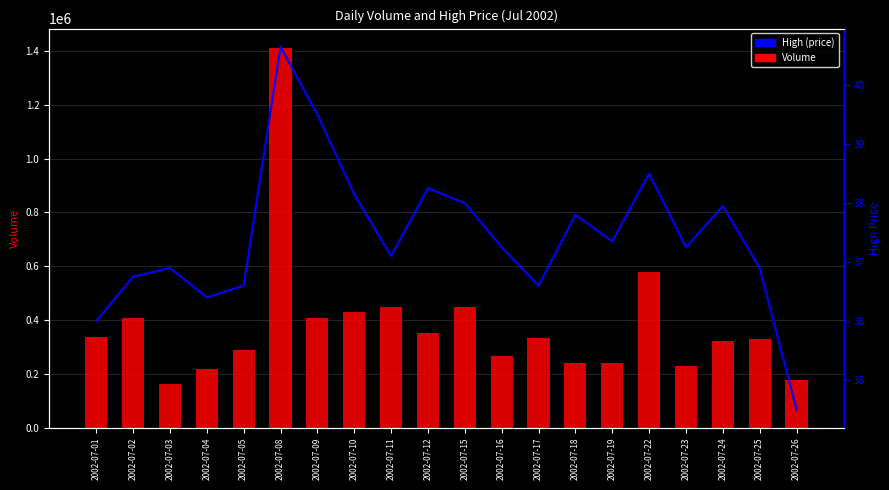

Reading left to right, extract all data points from this chart.

Volume: 337973.0	409342.0	162212.0	217367.0	290027.0	1412336.0	409085.0	430638.0	448018.0	352193.0	448140.0	264812.0	335007.0	239622.0	240466.0	580005.0	229315.0	321993.0	330987.0	177907.0
High: 36.0	36.8	36.9	36.4	36.6	40.6	39.5	38.1	37.1	38.2	38.0	37.2	36.6	37.8	37.4	38.5	37.2	38.0	36.9	34.5